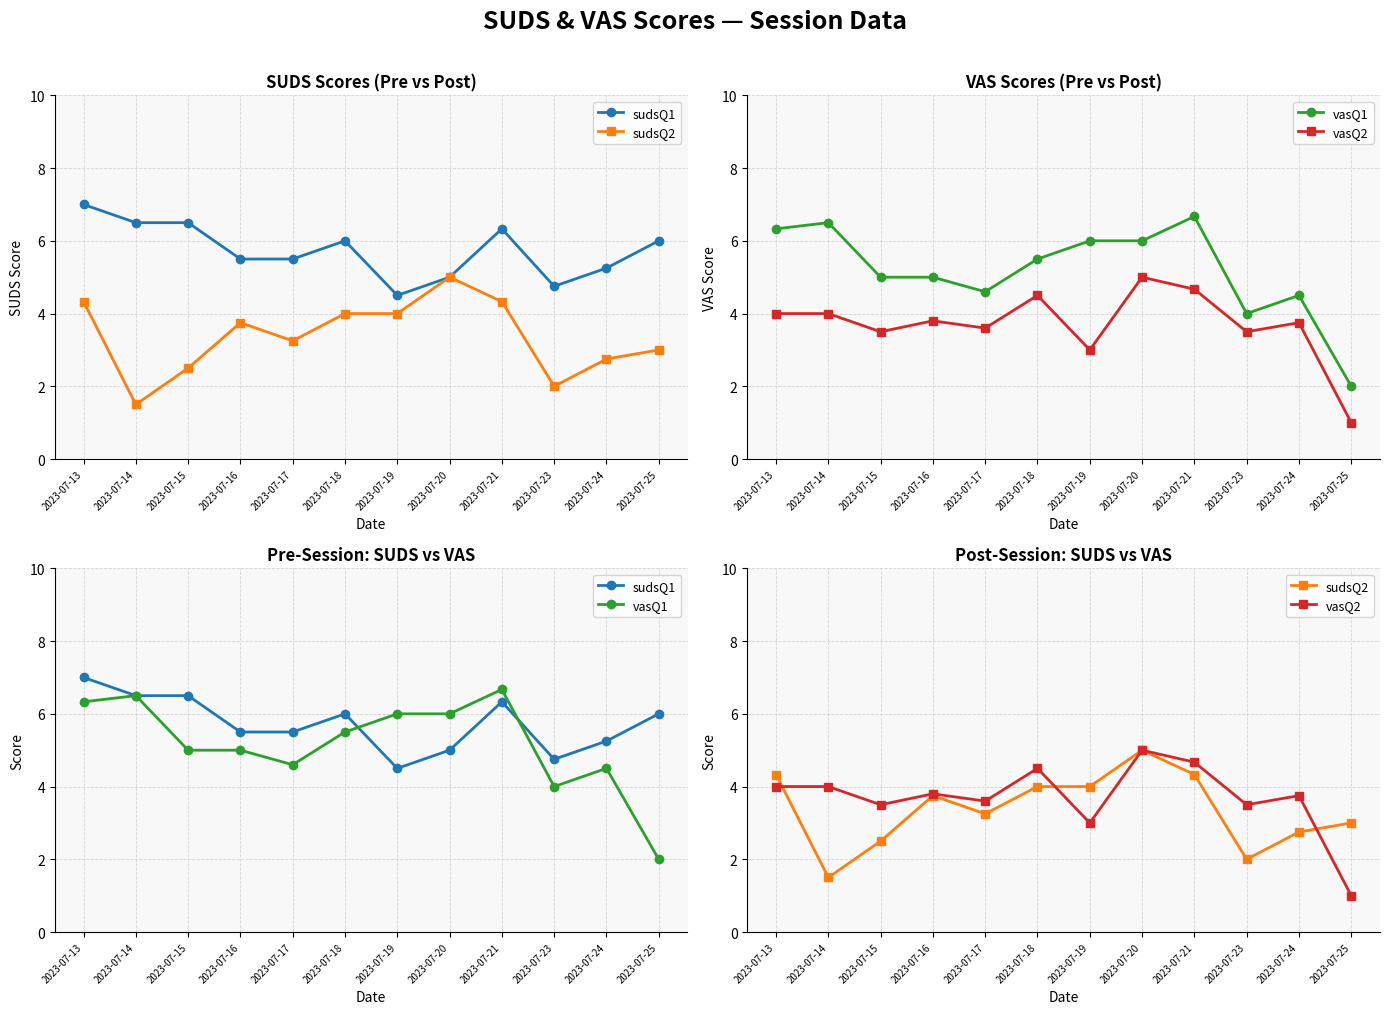

The value of sudsQ1 at 2023-07-24 is 8.7. True or false?

False